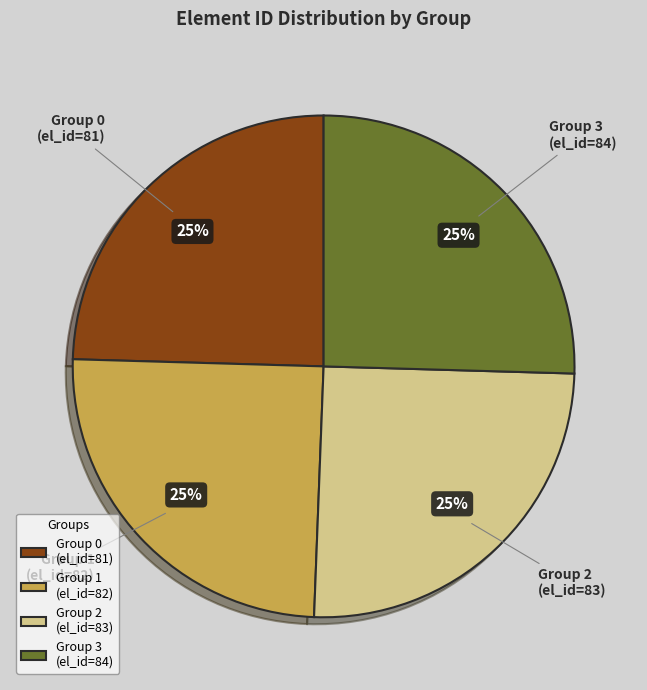

What is the ratio of the value at Group 1 (el_id=82) to the value at Group 2 (el_id=83)?

1.0